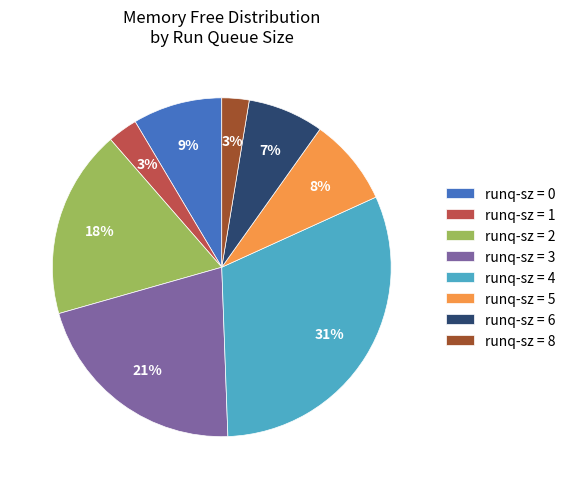

How many slices are in this pie chart?

8